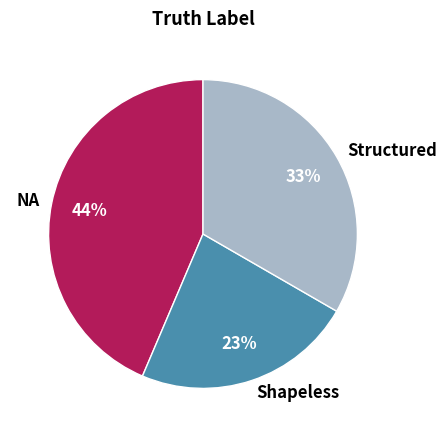

How many segments does this pie chart have?

3